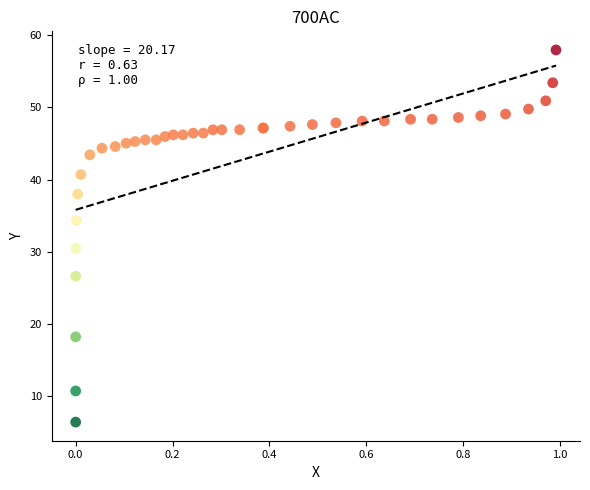

What Y value in the scatter plot is closest to 32?

30.5